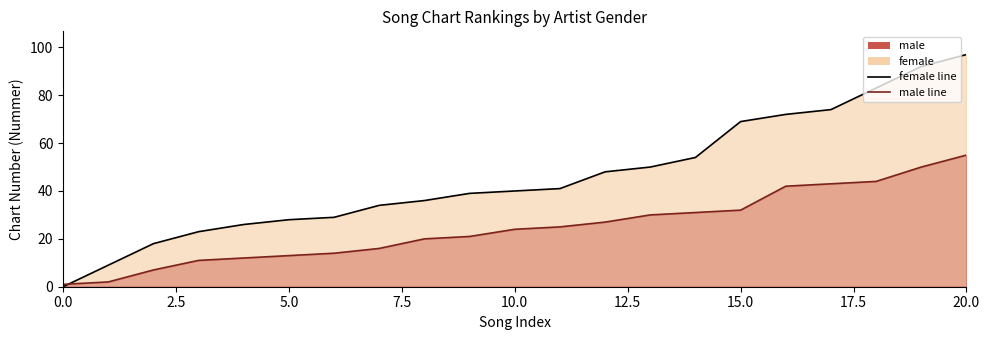

Where is male line nearest to the value 28?

12